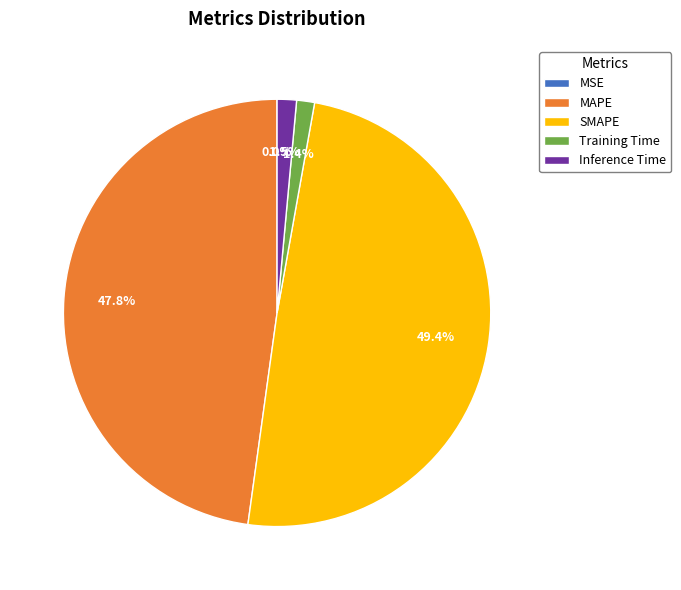

Does Inference Time represent more than half of the total?

No